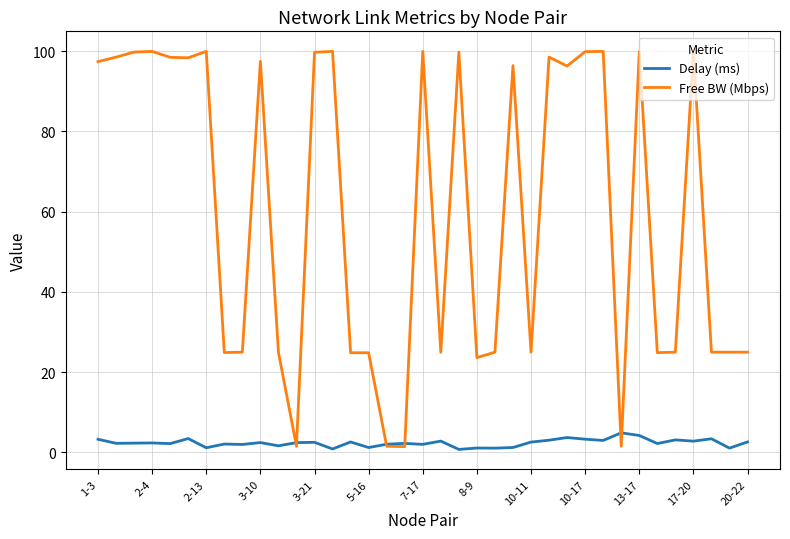

Which series has the largest total across all categories?

Free BW (Mbps)